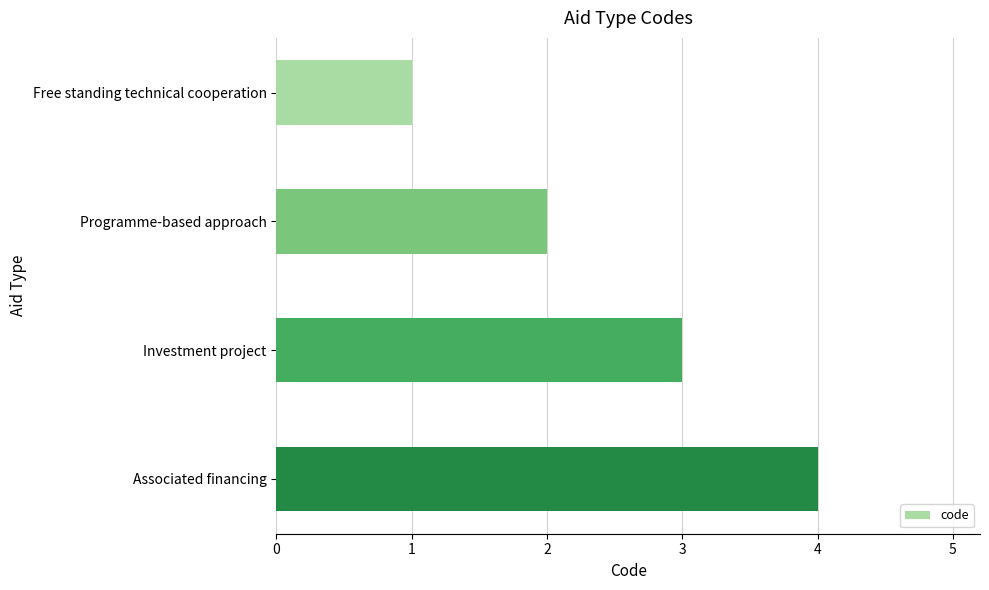

Is it true that the value at Free standing technical cooperation is 0?

False